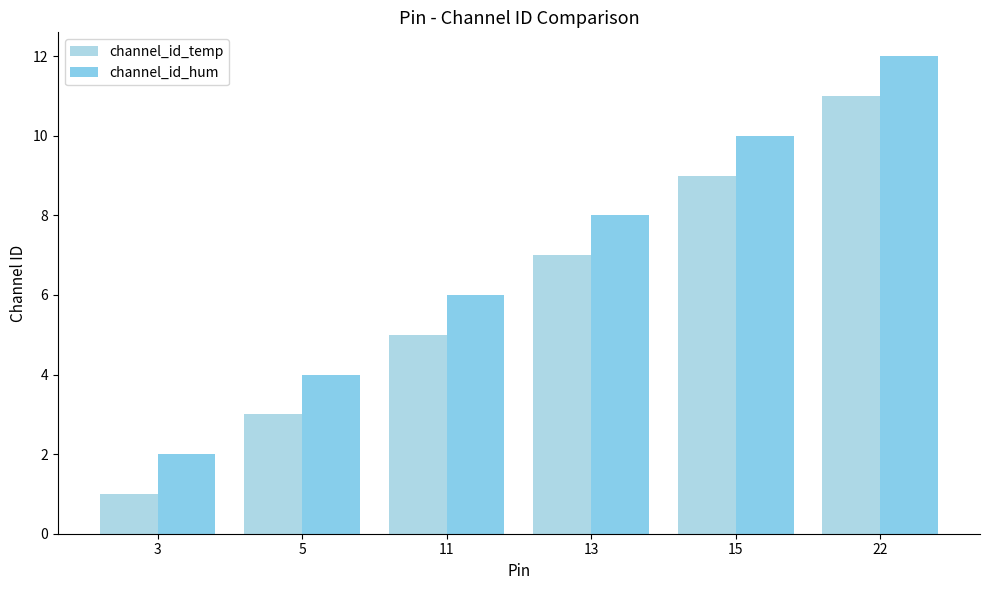

At which label does channel_id_temp first exceed 7?

15